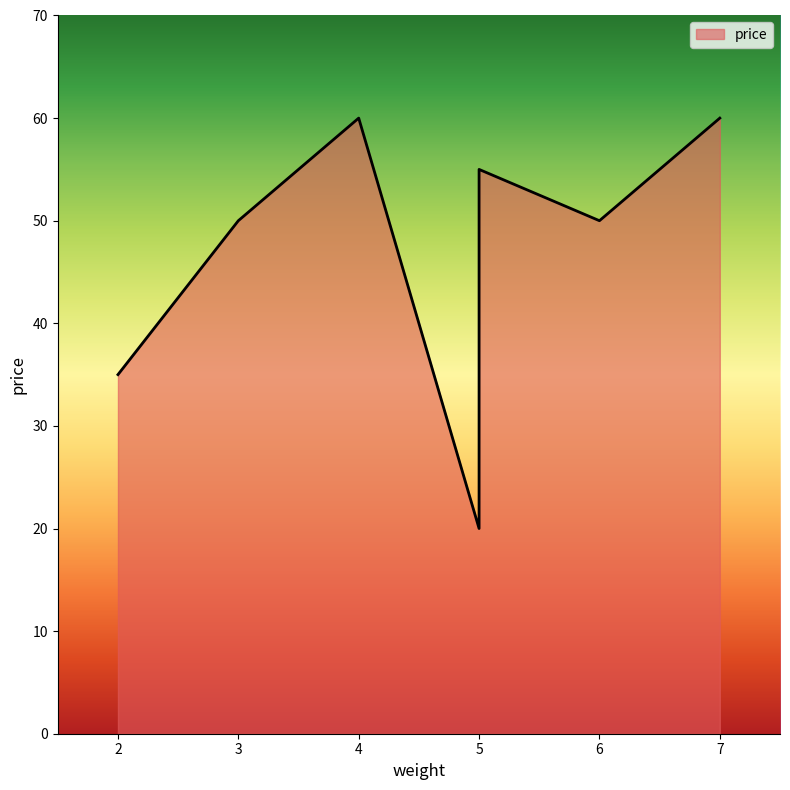

Which has a higher value, 3 or 5?

5